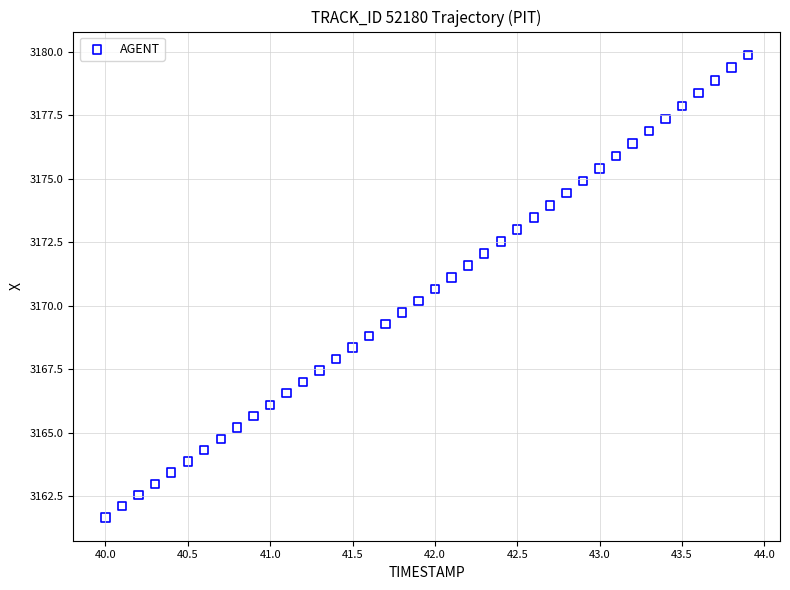

What is the range of X values (max minus min)?

3.9